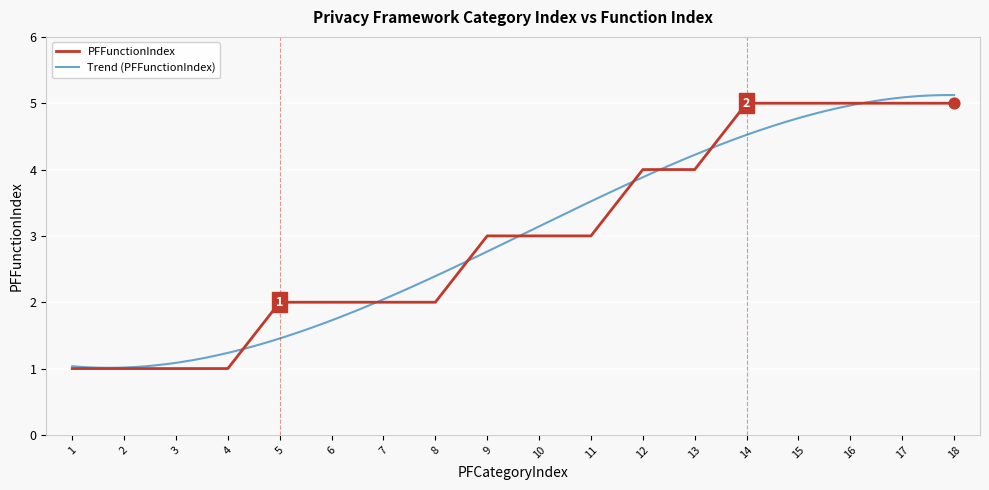

Approximately how many times larger is the value at 17 compared to 7?

2.5